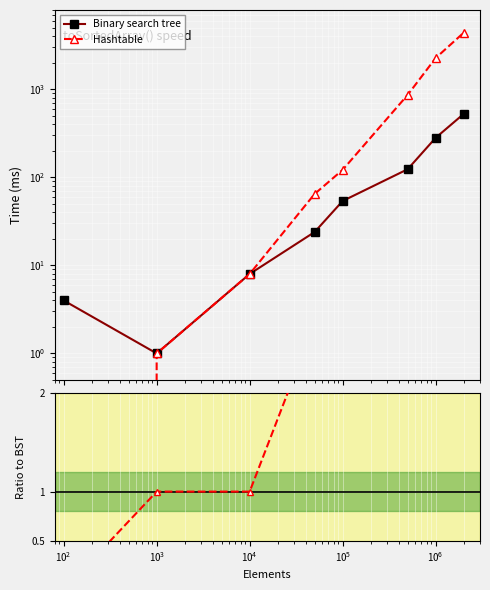

Rank the series at $\mathdefault{10^{3}}$ from highest to lowest value.

Hashtable, Binary search tree, Hashtable / BST